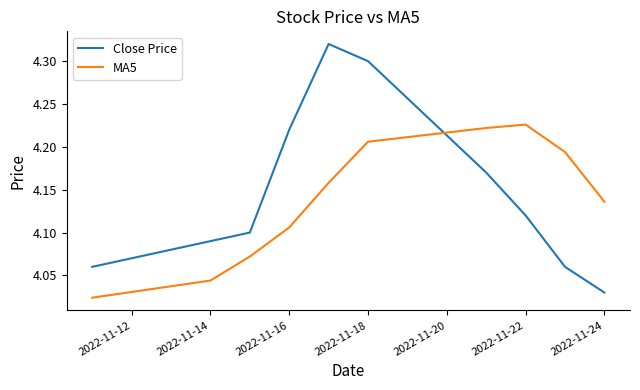

Which series has the widest spread of values?

Close Price